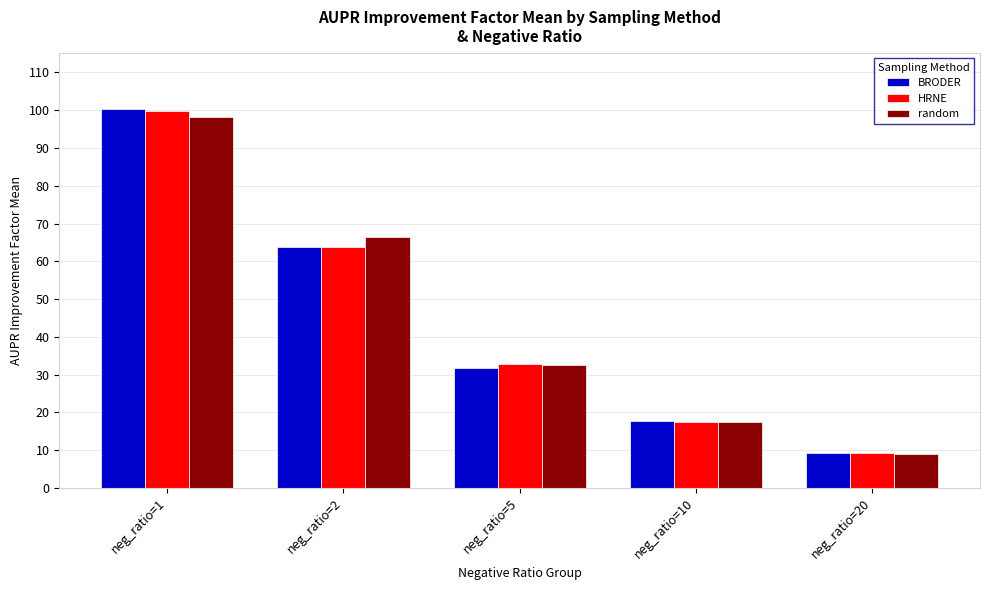

Rank the categories by HRNE value from lowest to highest.

neg_ratio=20, neg_ratio=10, neg_ratio=5, neg_ratio=2, neg_ratio=1